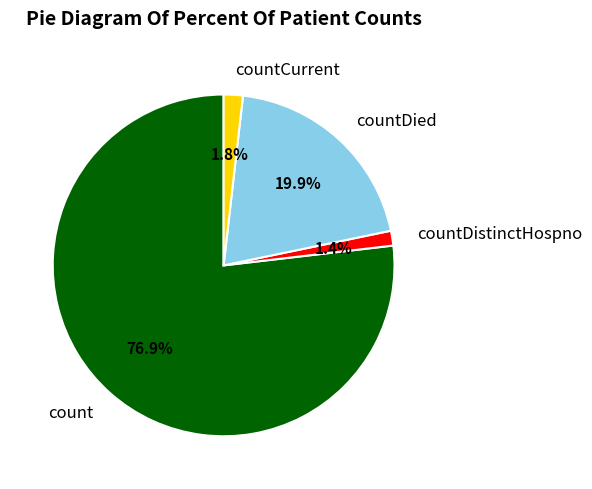

How many segments does this pie chart have?

4